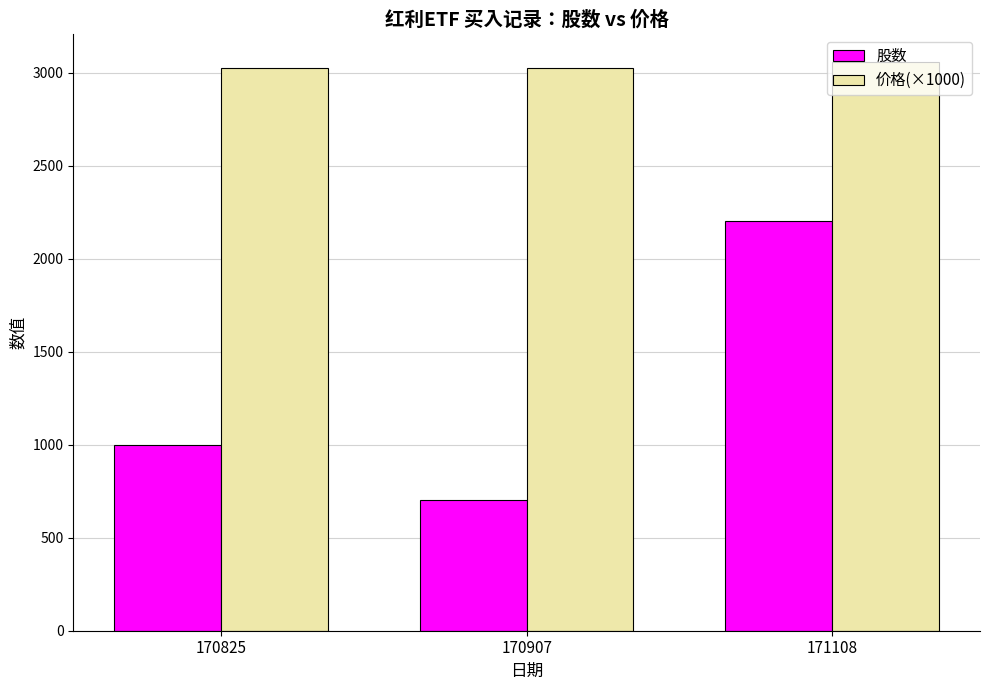

What is the sum of the 价格(×1000) values at 171108 and 170907?

6080